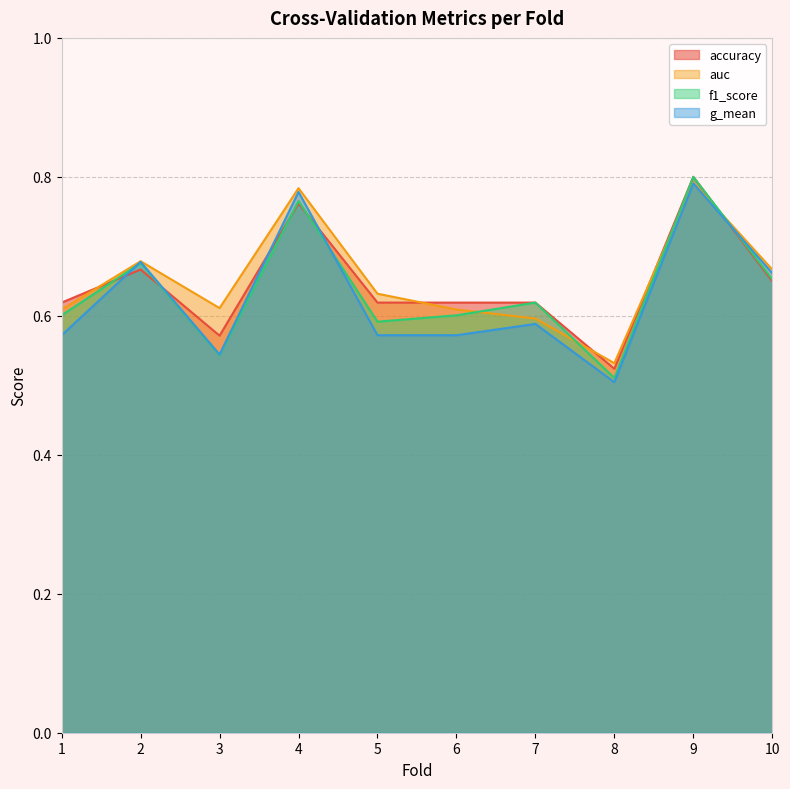

True or false: g_mean has more than 2 points higher than both neighbors.

True